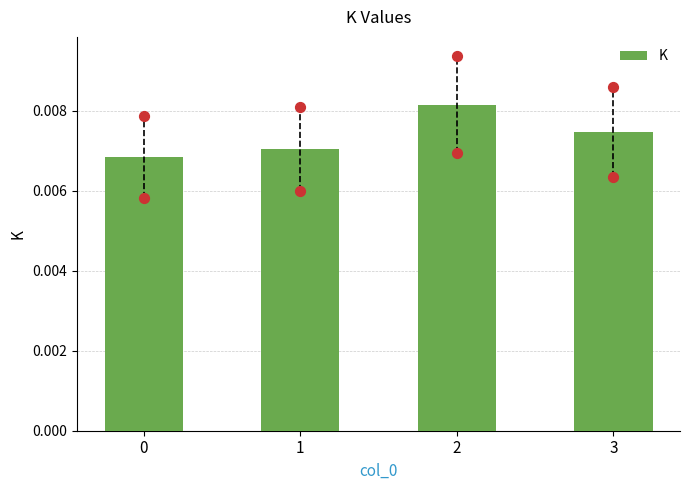

Between 3 and 0, which is larger?

3